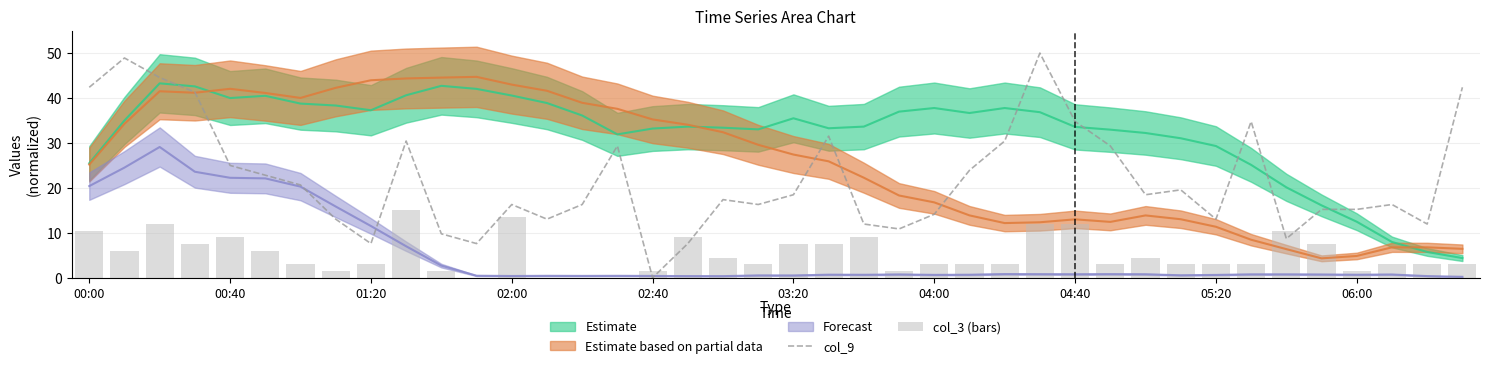

What is the highest value of the col_9 series?

50.0